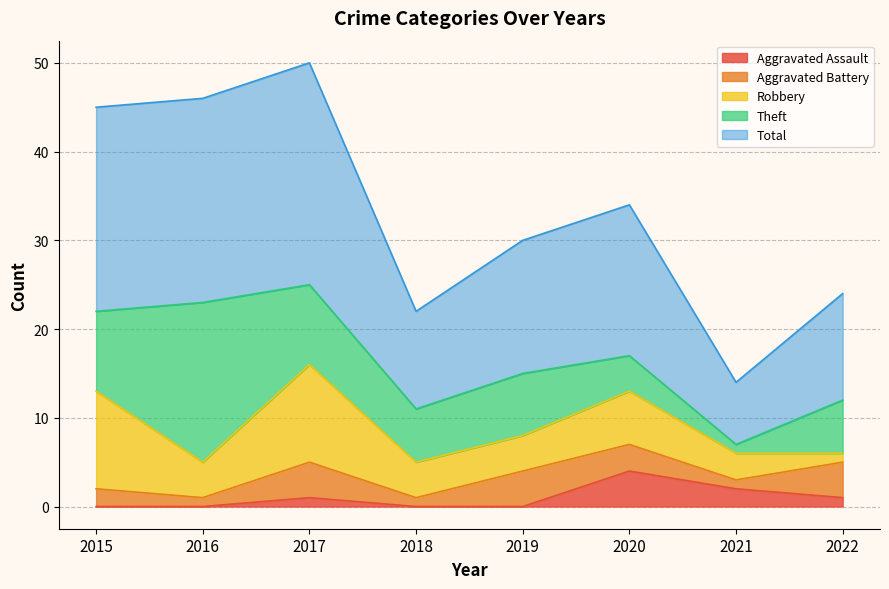

At which category does Aggravated Battery reach its first local peak?

2017